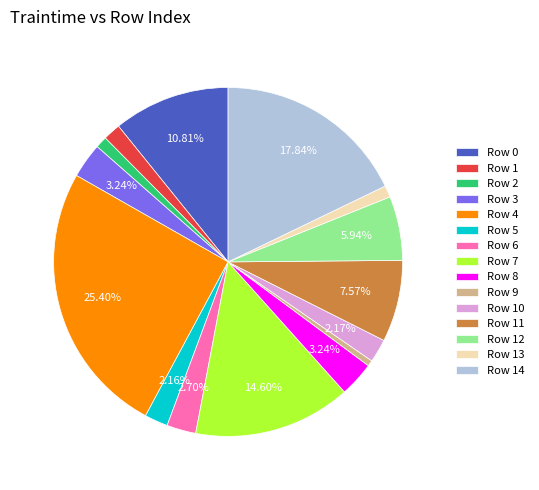

Count the number of slices in the pie.

15